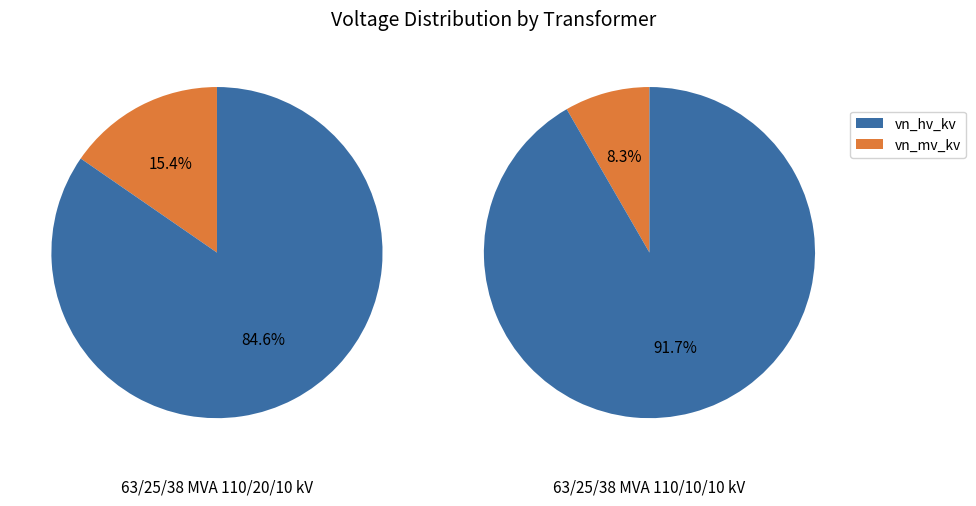

Between 63/25/38 MVA 110/20/10 kV and 63/25/38 MVA 110/10/10 kV, which series saw the biggest shift?

vn_mv_kv